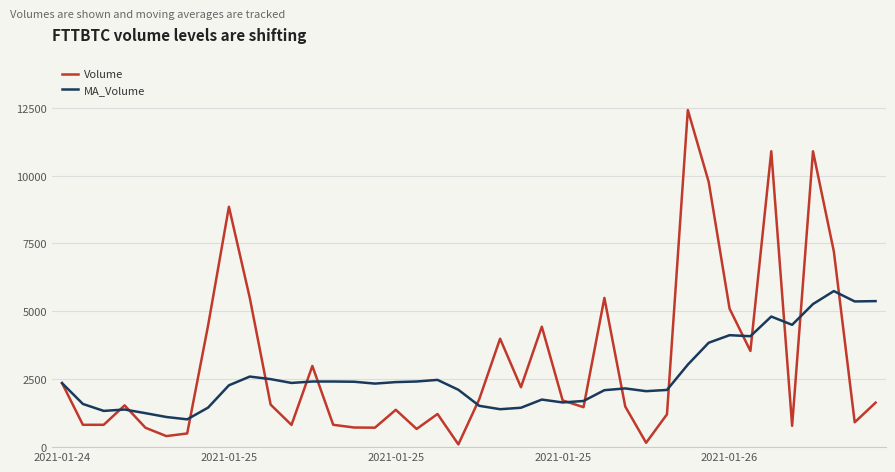

Does the chart display data point markers on the line(s)?

No